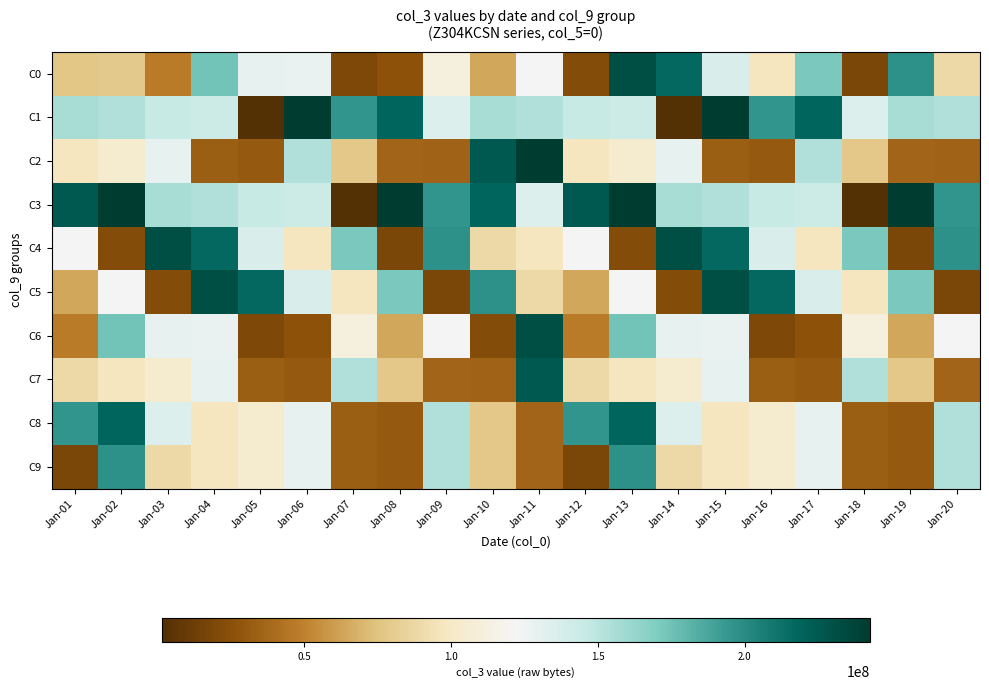

Reading left to right, extract all data points from this chart.

C0: Jan-01=77522104	Jan-02=79500576	Jan-03=46895176	Jan-04=174399024	Jan-05=128748352	Jan-06=127908240	Jan-07=20098896	Jan-08=26484008	Jan-09=111136272	Jan-10=63676848	Jan-11=122029744	Jan-12=22462400	Jan-13=230421848	Jan-14=217010768	Jan-15=136455408	Jan-16=97483880	Jan-17=171462400	Jan-18=19385256	Jan-19=197147856	Jan-20=88667400
C1: Jan-01=156758048	Jan-02=153393104	Jan-03=145724456	Jan-04=143046488	Jan-05=1530200	Jan-06=242556360	Jan-07=194718160	Jan-08=218614496	Jan-09=134507240	Jan-10=156758048	Jan-11=153393104	Jan-12=145724456	Jan-13=143046488	Jan-14=1530200	Jan-15=242556360	Jan-16=194718160	Jan-17=218614496	Jan-18=134507240	Jan-19=156758048	Jan-20=153393104
C2: Jan-01=97207560	Jan-02=103477504	Jan-03=129337472	Jan-04=33215408	Jan-05=30114520	Jan-06=153488016	Jan-07=78352920	Jan-08=35457144	Jan-09=34525744	Jan-10=225066160	Jan-11=240929840	Jan-12=97207560	Jan-13=103477504	Jan-14=129337472	Jan-15=33215408	Jan-16=30114520	Jan-17=153488016	Jan-18=78352920	Jan-19=35457144	Jan-20=34525744
C3: Jan-01=225066160	Jan-02=240929840	Jan-03=156758048	Jan-04=153393104	Jan-05=145724456	Jan-06=143046488	Jan-07=1530200	Jan-08=242556360	Jan-09=194718160	Jan-10=218614496	Jan-11=134507240	Jan-12=225066160	Jan-13=240929840	Jan-14=156758048	Jan-15=153393104	Jan-16=145724456	Jan-17=143046488	Jan-18=1530200	Jan-19=242556360	Jan-20=194718160
C4: Jan-01=122029744	Jan-02=22462400	Jan-03=230421848	Jan-04=217010768	Jan-05=136455408	Jan-06=97483880	Jan-07=171462400	Jan-08=19385256	Jan-09=197147856	Jan-10=88667400	Jan-11=97207560	Jan-12=122029744	Jan-13=22462400	Jan-14=230421848	Jan-15=217010768	Jan-16=136455408	Jan-17=97483880	Jan-18=171462400	Jan-19=19385256	Jan-20=197147856
C5: Jan-01=63676848	Jan-02=122029744	Jan-03=22462400	Jan-04=230421848	Jan-05=217010768	Jan-06=136455408	Jan-07=97483880	Jan-08=171462400	Jan-09=19385256	Jan-10=197147856	Jan-11=88667400	Jan-12=63676848	Jan-13=122029744	Jan-14=22462400	Jan-15=230421848	Jan-16=217010768	Jan-17=136455408	Jan-18=97483880	Jan-19=171462400	Jan-20=19385256
C6: Jan-01=46895176	Jan-02=174399024	Jan-03=128748352	Jan-04=127908240	Jan-05=20098896	Jan-06=26484008	Jan-07=111136272	Jan-08=63676848	Jan-09=122029744	Jan-10=22462400	Jan-11=230421848	Jan-12=46895176	Jan-13=174399024	Jan-14=128748352	Jan-15=127908240	Jan-16=20098896	Jan-17=26484008	Jan-18=111136272	Jan-19=63676848	Jan-20=122029744
C7: Jan-01=88667400	Jan-02=97207560	Jan-03=103477504	Jan-04=129337472	Jan-05=33215408	Jan-06=30114520	Jan-07=153488016	Jan-08=78352920	Jan-09=35457144	Jan-10=34525744	Jan-11=225066160	Jan-12=88667400	Jan-13=97207560	Jan-14=103477504	Jan-15=129337472	Jan-16=33215408	Jan-17=30114520	Jan-18=153488016	Jan-19=78352920	Jan-20=35457144
C8: Jan-01=194718160	Jan-02=218614496	Jan-03=134507240	Jan-04=97207560	Jan-05=103477504	Jan-06=129337472	Jan-07=33215408	Jan-08=30114520	Jan-09=153488016	Jan-10=78352920	Jan-11=35457144	Jan-12=194718160	Jan-13=218614496	Jan-14=134507240	Jan-15=97207560	Jan-16=103477504	Jan-17=129337472	Jan-18=33215408	Jan-19=30114520	Jan-20=153488016
C9: Jan-01=19385256	Jan-02=197147856	Jan-03=88667400	Jan-04=97207560	Jan-05=103477504	Jan-06=129337472	Jan-07=33215408	Jan-08=30114520	Jan-09=153488016	Jan-10=78352920	Jan-11=35457144	Jan-12=19385256	Jan-13=197147856	Jan-14=88667400	Jan-15=97207560	Jan-16=103477504	Jan-17=129337472	Jan-18=33215408	Jan-19=30114520	Jan-20=153488016